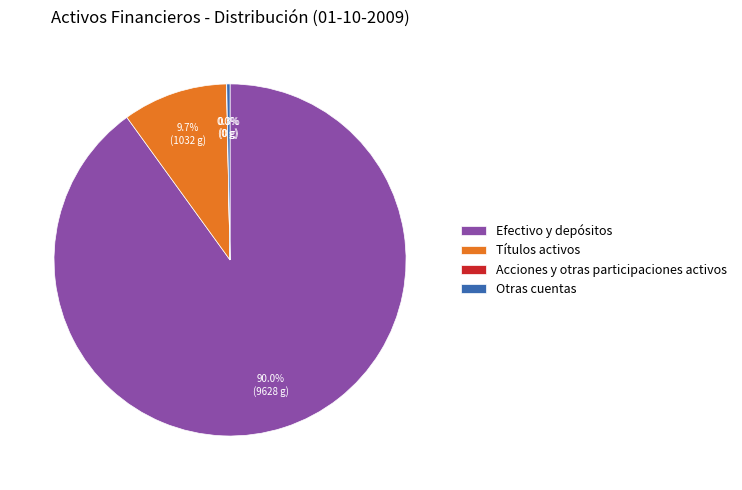

Is the sum of Efectivo y depósitos and Otras cuentas greater than half?

Yes